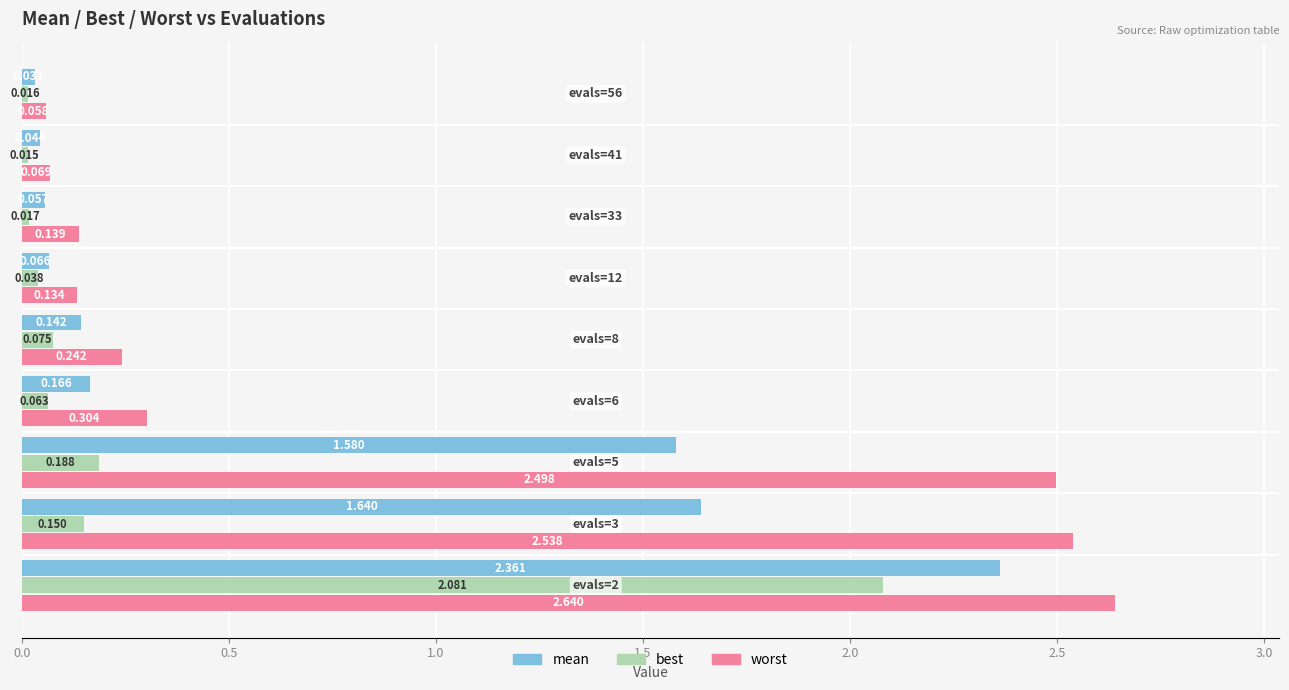

Which series has the largest range (max minus min)?

worst